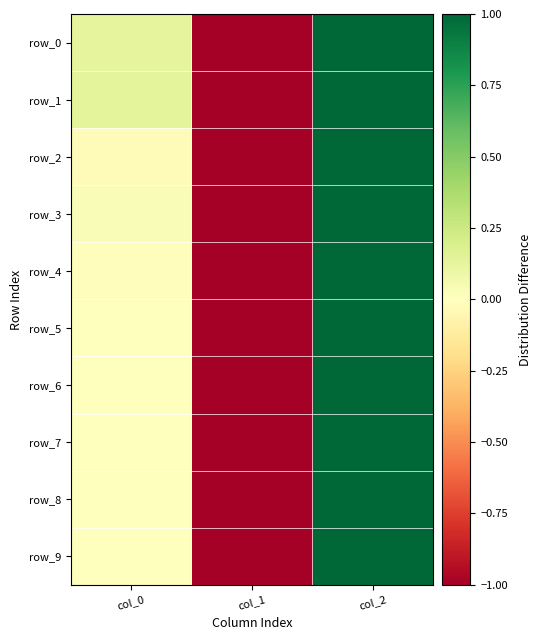

Between col_1 and col_2, which series saw the biggest shift?

row_0